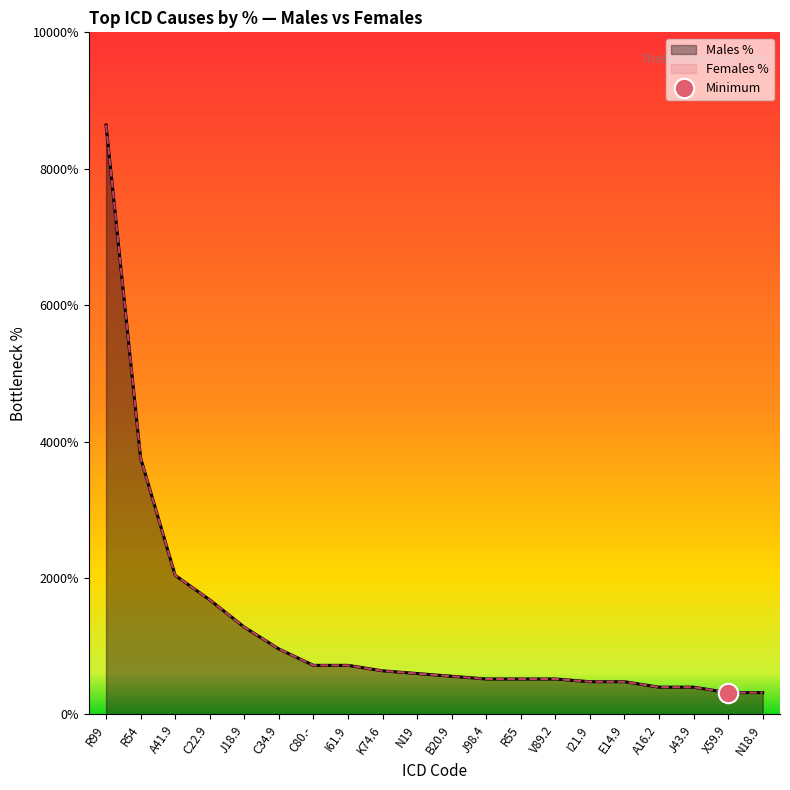

True or false: Males % has more than 2 points higher than both neighbors.

False